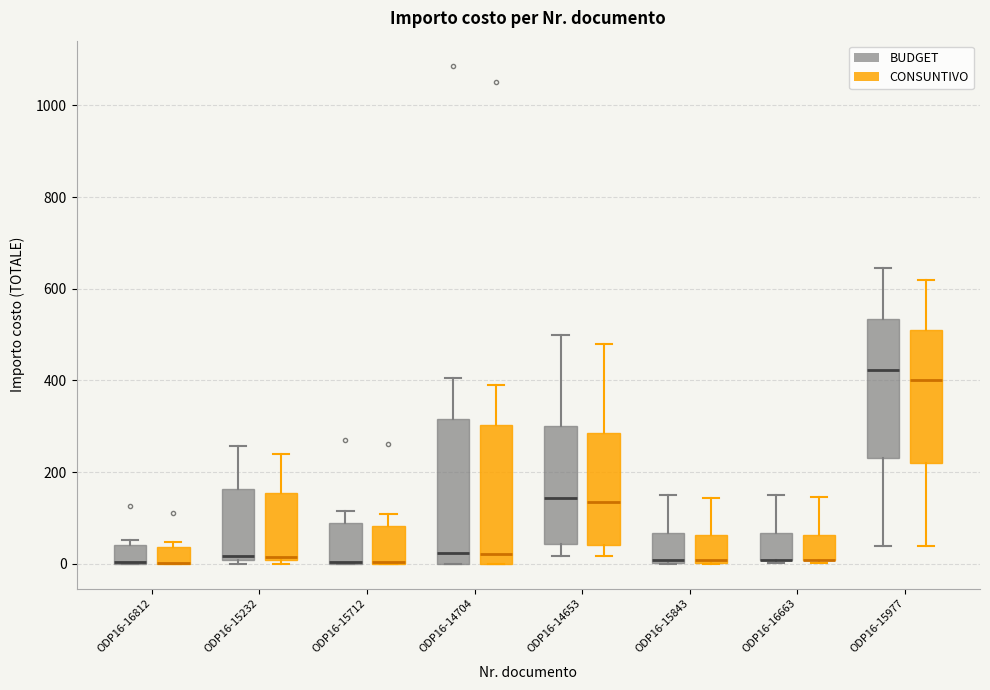

Reading left to right, transcribe this box plot: for each box, give where its median line is, the range the box spans, and where its two whiskers end, as read against the y-axis. The values are not printed on the chart, so give them approximately, as read against the axis.

ODP16-16812 (BUDGET): median 0 (drawn on the box's lower edge), box 0 to 40, whiskers 0 to 60
ODP16-16812 (CONSUNTIVO): median 0 (drawn on the box's lower edge), box 0 to 40, whiskers 0 to 40 (just above the box's upper edge)
ODP16-15232 (BUDGET): median 20, box 0 to 160, whiskers 0 (just below the box's lower edge) to 260
ODP16-15232 (CONSUNTIVO): median 20, box 0 to 160, whiskers 0 (just below the box's lower edge) to 240
ODP16-15712 (BUDGET): median 0 (drawn on the box's lower edge), box 0 to 80, whiskers 0 to 120
ODP16-15712 (CONSUNTIVO): median 0 (drawn on the box's lower edge), box 0 to 80, whiskers 0 to 100
ODP16-14704 (BUDGET): median 20, box 0 to 320, whiskers 0 to 400
ODP16-14704 (CONSUNTIVO): median 20, box 0 to 300, whiskers 0 to 400
ODP16-14653 (BUDGET): median 140, box 40 to 300, whiskers 20 to 500
ODP16-14653 (CONSUNTIVO): median 140, box 40 to 280, whiskers 20 to 480
ODP16-15843 (BUDGET): median 0 (just above the box's lower edge), box 0 to 60, whiskers 0 to 140
ODP16-15843 (CONSUNTIVO): median 0 (just above the box's lower edge), box 0 to 60, whiskers 0 to 140
ODP16-16663 (BUDGET): median 0 (drawn on the box's lower edge), box 0 to 60, whiskers 0 (just below the box's lower edge) to 140
ODP16-16663 (CONSUNTIVO): median 0 (drawn on the box's lower edge), box 0 to 60, whiskers 0 (just below the box's lower edge) to 140
ODP16-15977 (BUDGET): median 420, box 240 to 540, whiskers 40 to 640
ODP16-15977 (CONSUNTIVO): median 400, box 220 to 520, whiskers 40 to 620